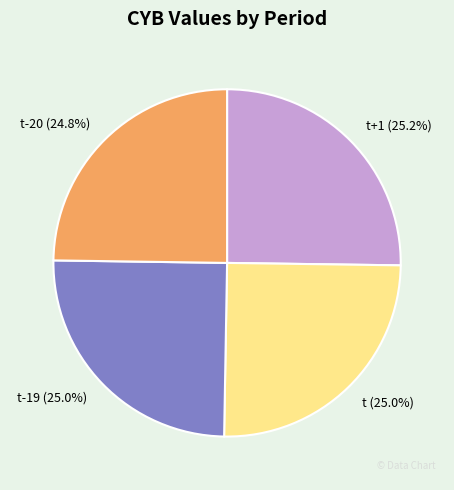

How many slices are in this pie chart?

4